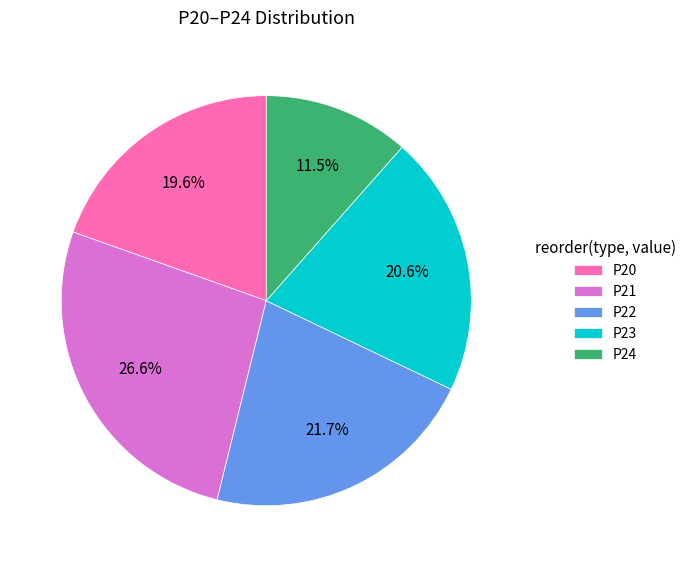

What percentage do P24 and P23 together represent?

32.1%